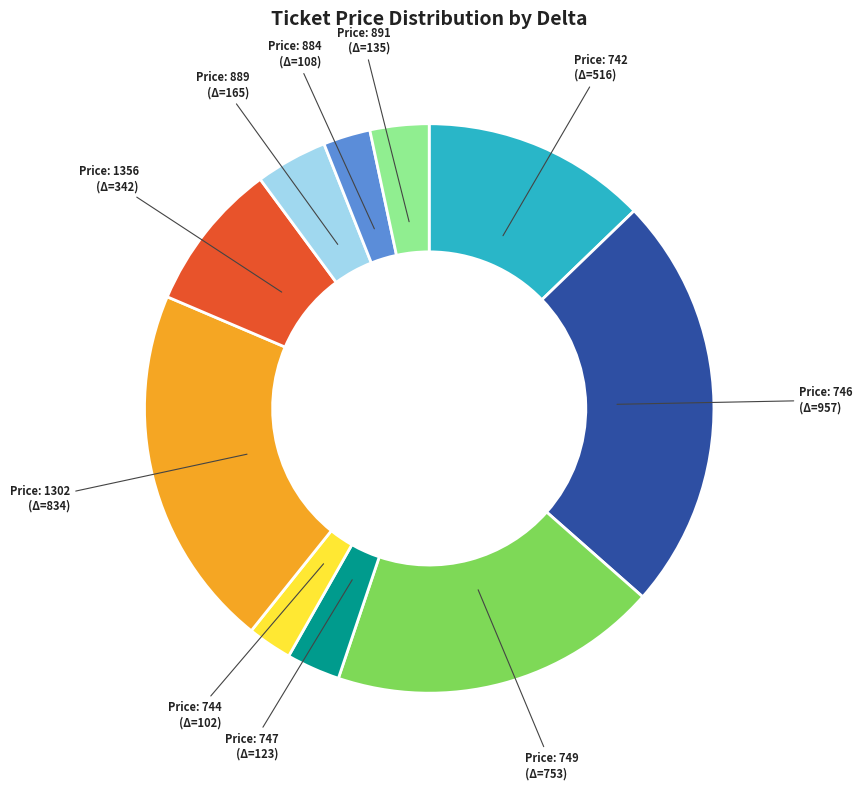

How many segments does this pie chart have?

10